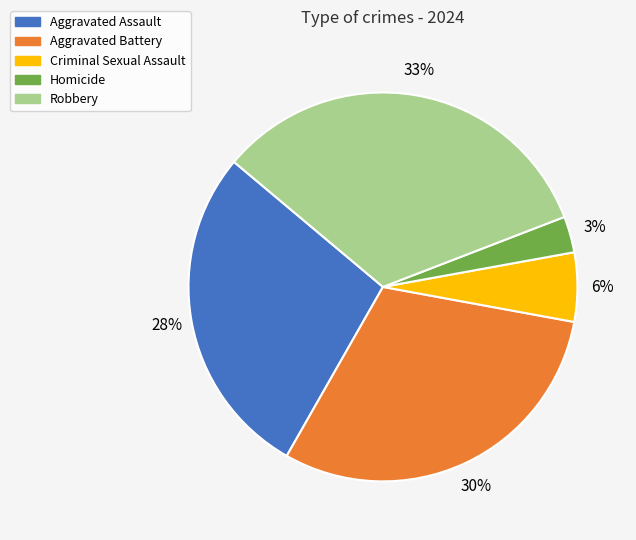

Approximately how many times larger is the value at Homicide compared to Aggravated Battery?

0.1